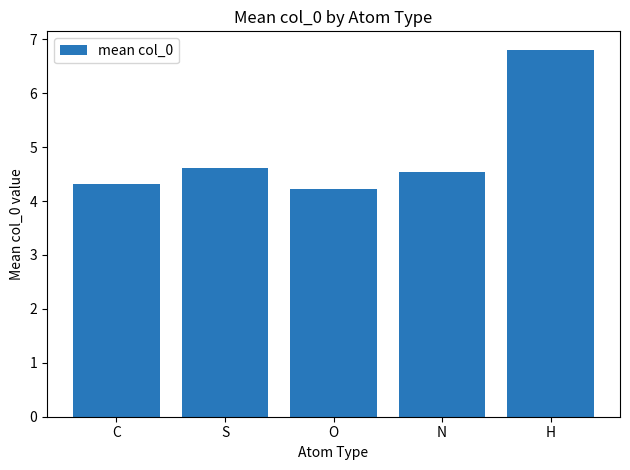

Read the value at N.

4.5